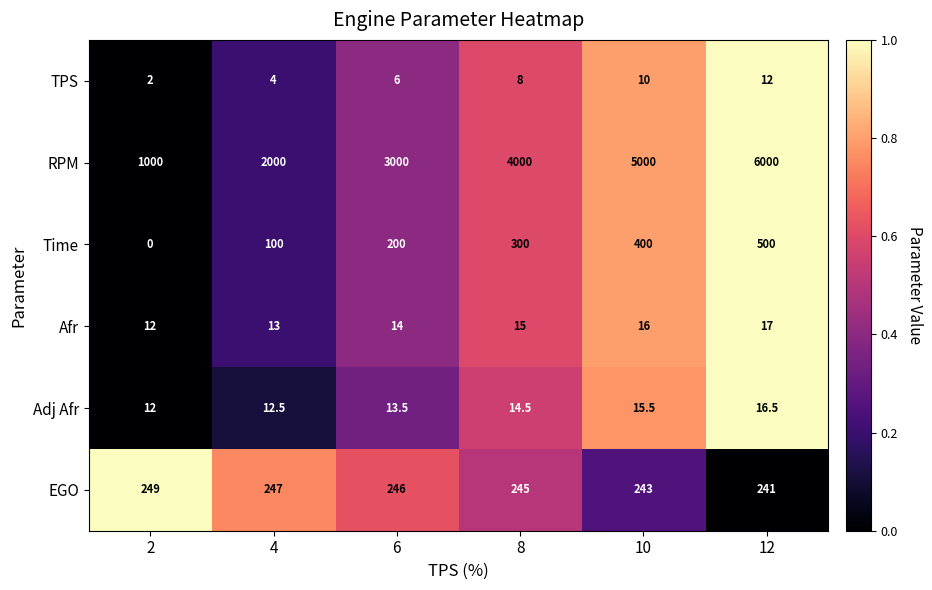

What is the sum of the TPS values at 6 and 12?

18.0